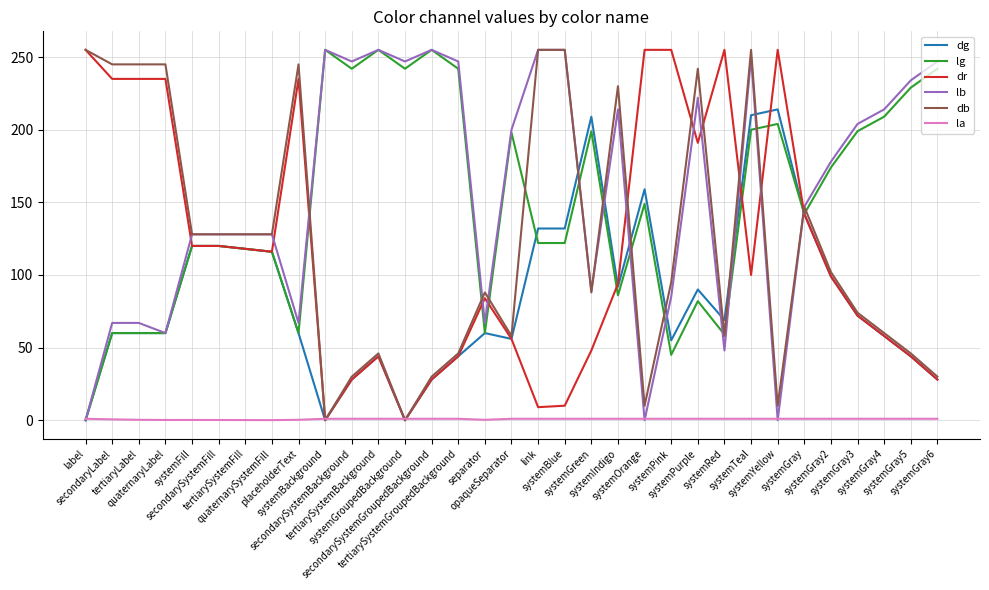

What is the highest value of the lb series?

255.0